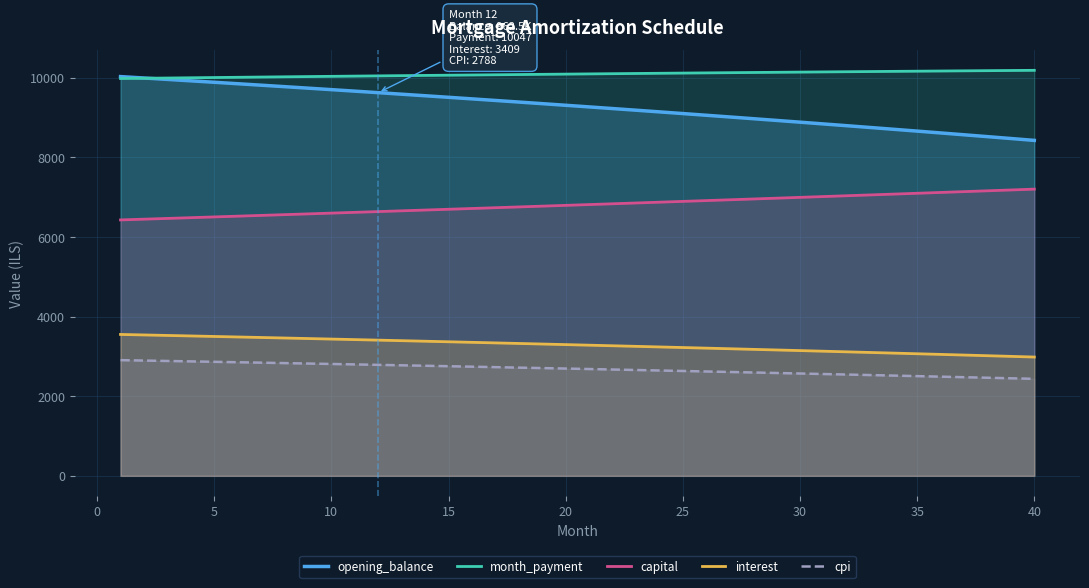

Does the chart display data point markers on the line(s)?

No